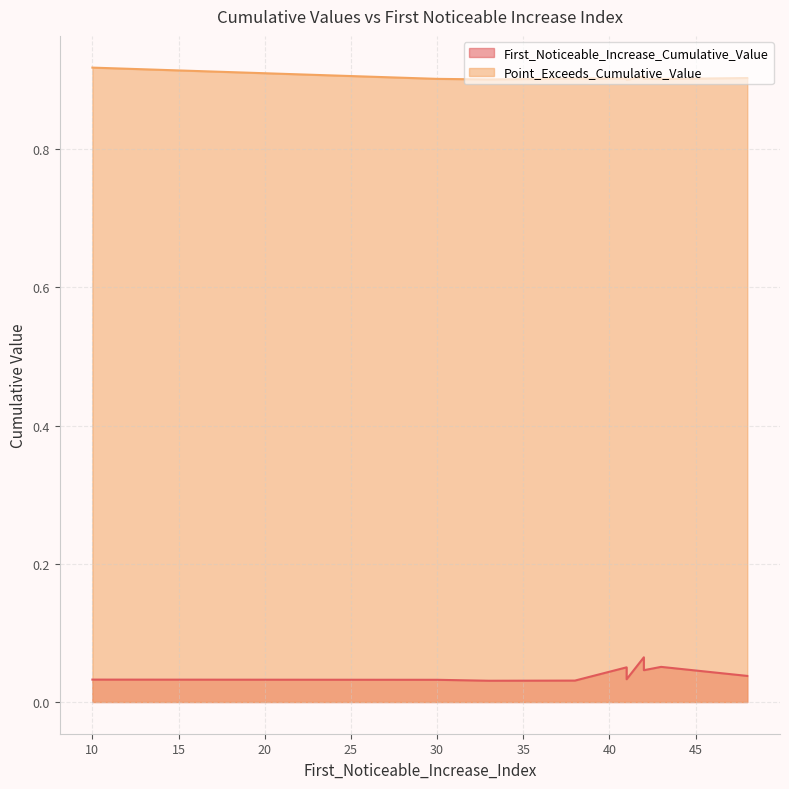

The Point_Exceeds_Cumulative_Value series shows 1.7 at 10. True or false?

False